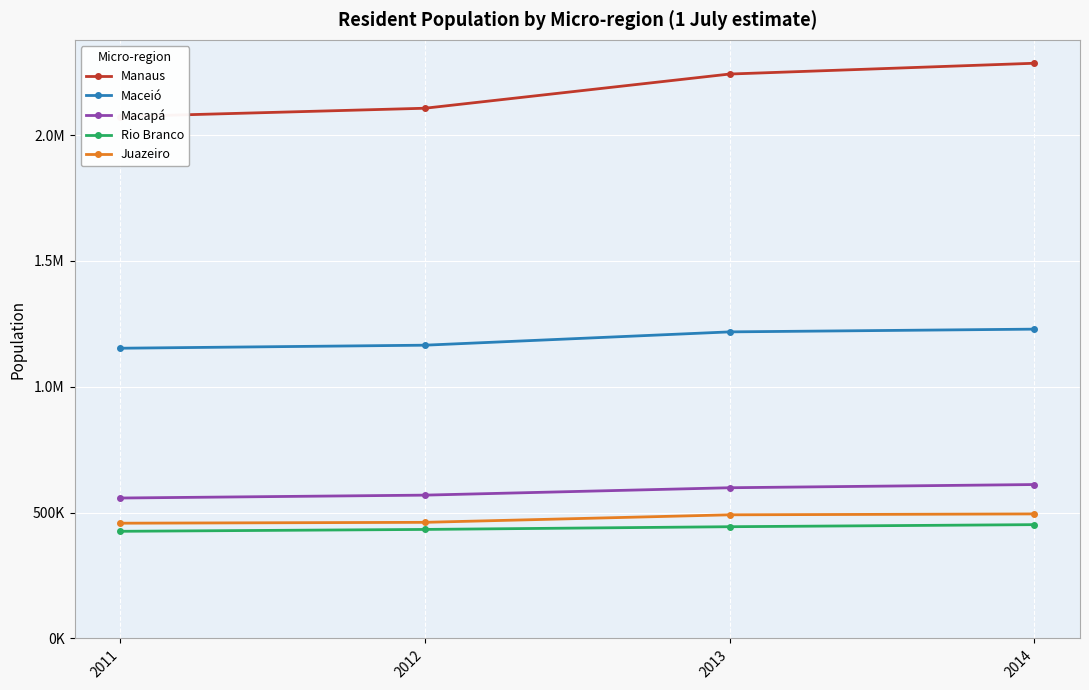

Reading left to right, extract all data points from this chart.

Manaus: 2011=2073755	2012=2106861	2013=2242712	2014=2285623
Maceió: 2011=1153231	2012=1165310	2013=1218197	2014=1229071
Macapá: 2011=558038	2012=569504	2013=598870	2014=611615
Rio Branco: 2011=425791	2012=433224	2013=444009	2014=452251
Juazeiro: 2011=457979	2012=461441	2013=491297	2014=494867